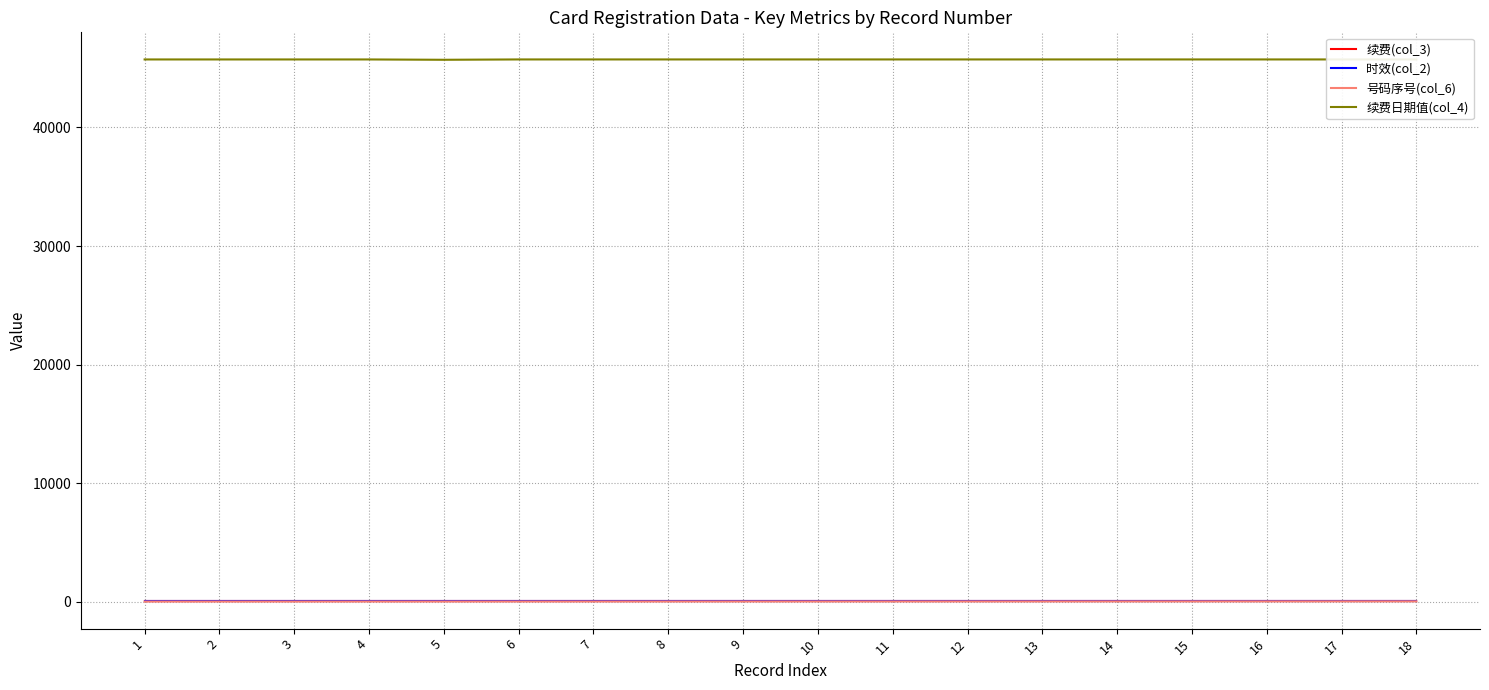

True or false: 续费日期值(col_4) and 续费(col_3) intersect in this chart.

False